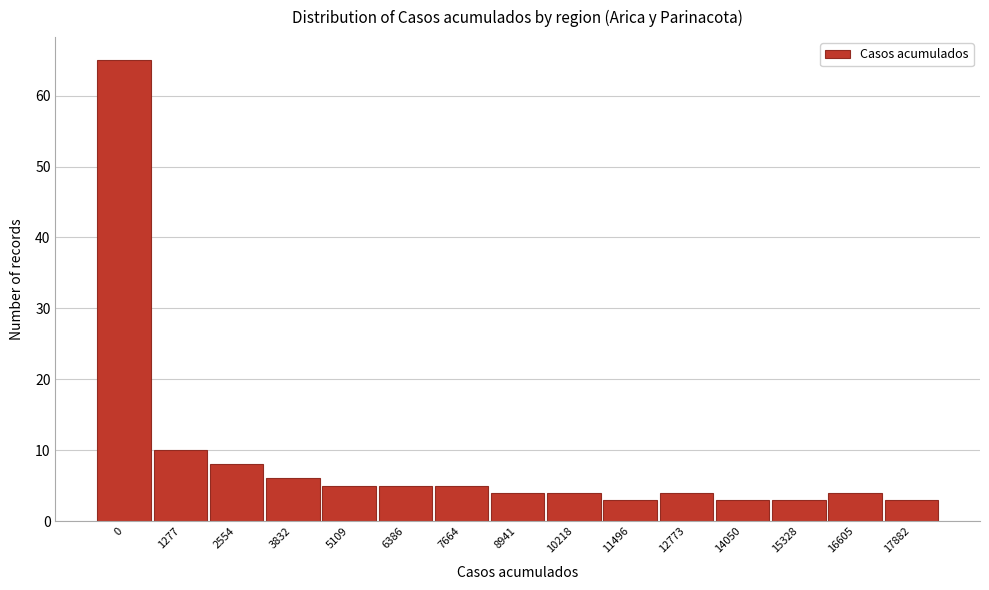

Reading right to left, transcribe all the data shown in this chart.

3	4	3	3	4	3	4	4	5	5	5	6	8	10	65